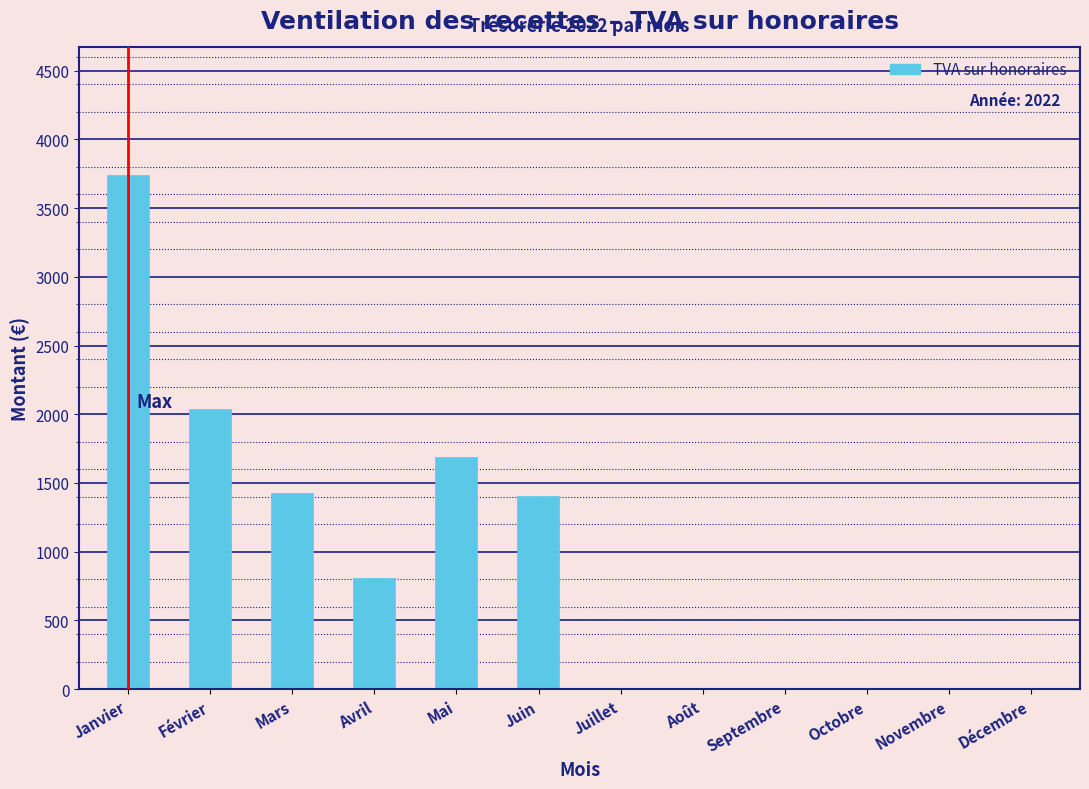

Reading left to right, extract all data points from this chart.

Janvier=3735.0	Février=2030.0	Mars=1419.8	Avril=800.0	Mai=1680.0	Juin=1400.0	Juillet=0.0	Août=0.0	Septembre=0.0	Octobre=0.0	Novembre=0.0	Décembre=0.0